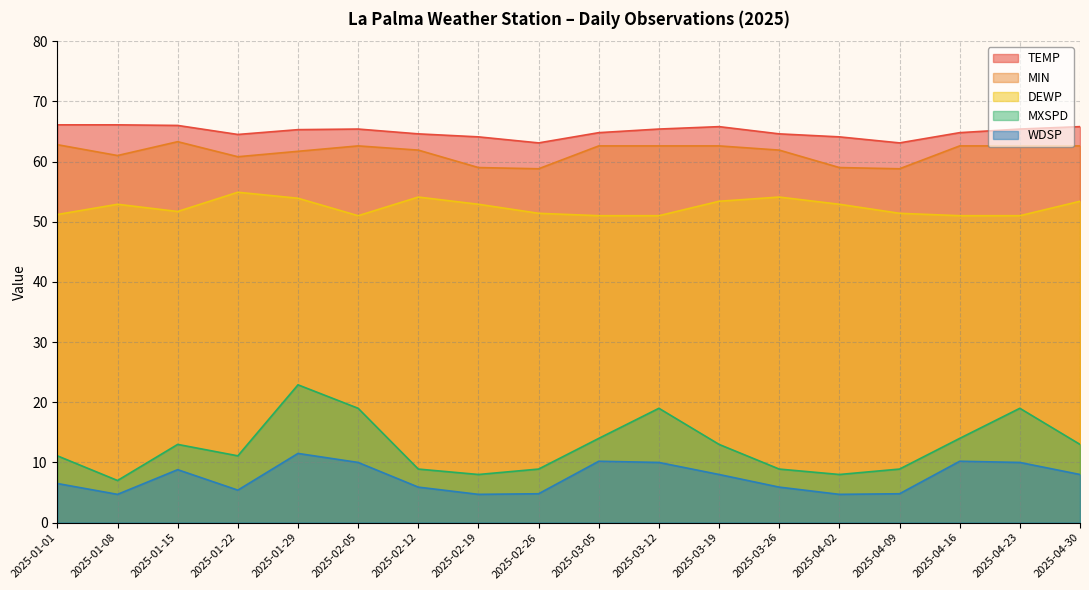

What value does the WDSP series have at 2025-03-26?

5.9